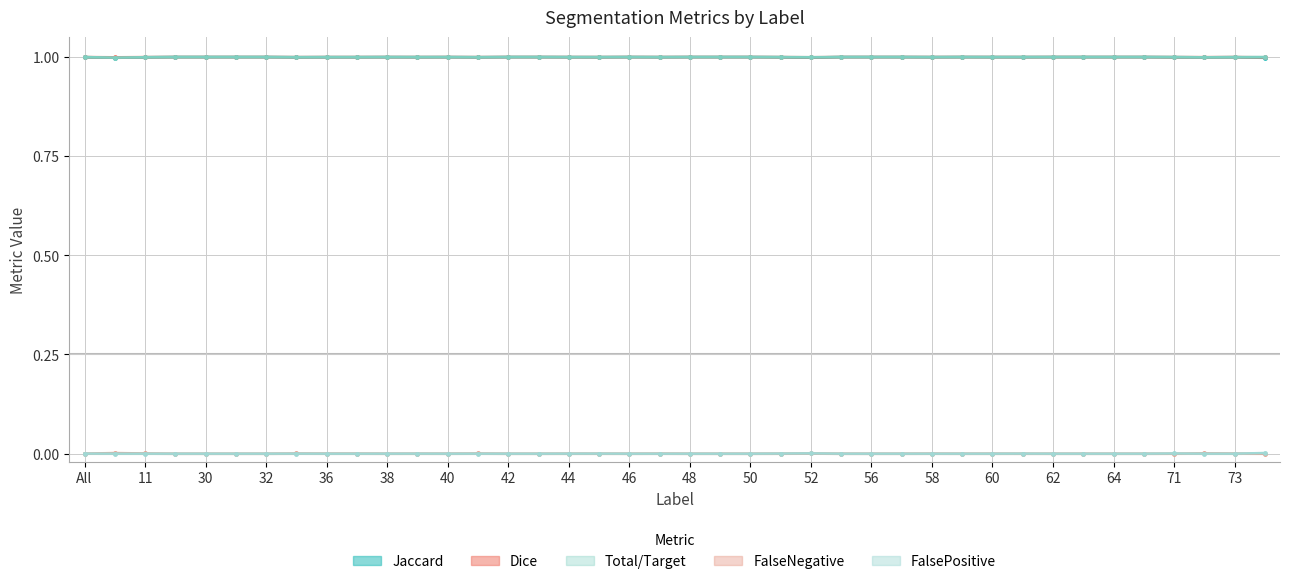

Between 44 and 50, which series saw the biggest shift?

Jaccard